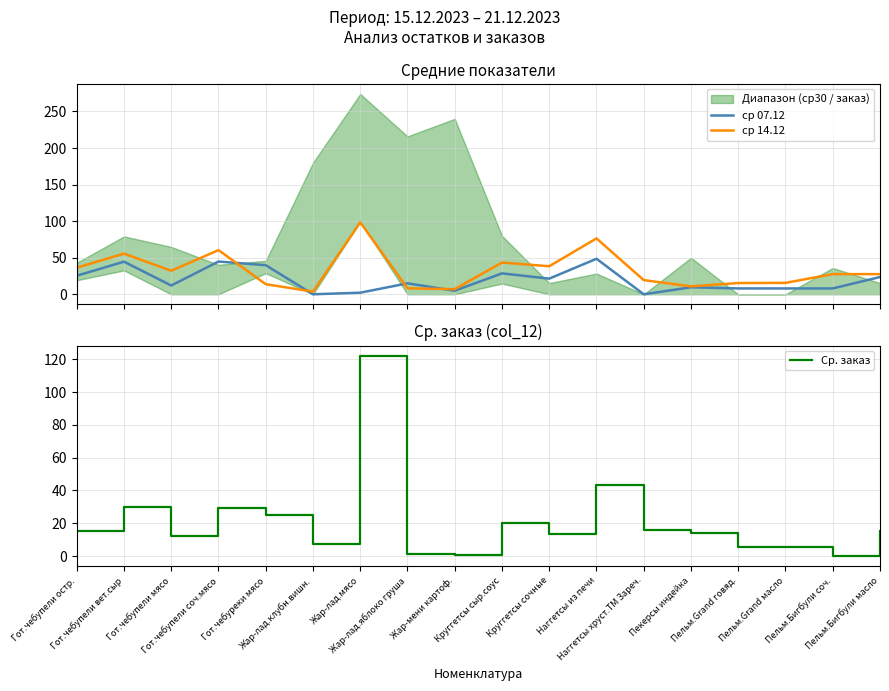

How many intersections are there between Ср. заказ and ср 07.12?

6